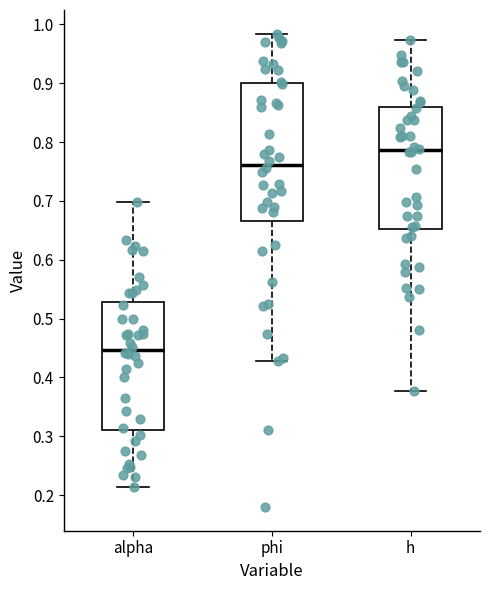

Where is the lower edge of the box for alpha on the y-axis? The values are not printed on the chart, so give them approximately, as read against the axis.

0.31